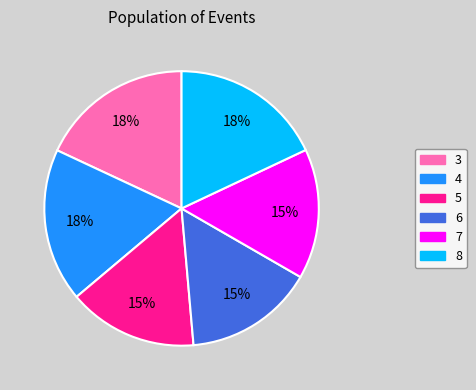

To the nearest percent, what is the combined percentage of 7 and 8?

33%